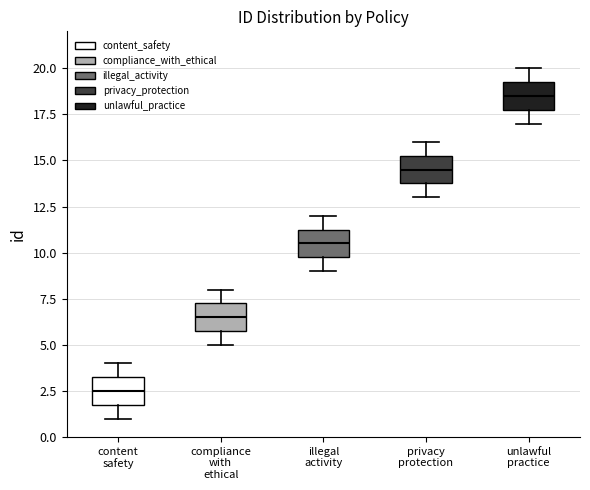

Which box has the lowest median line?

content safety